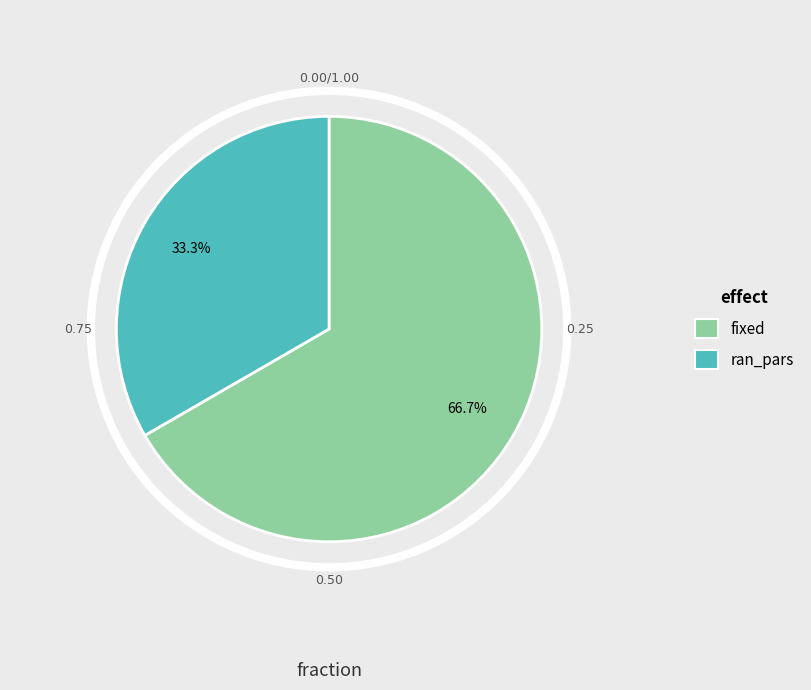

What percentage is the fixed slice, to the nearest percent?

67%